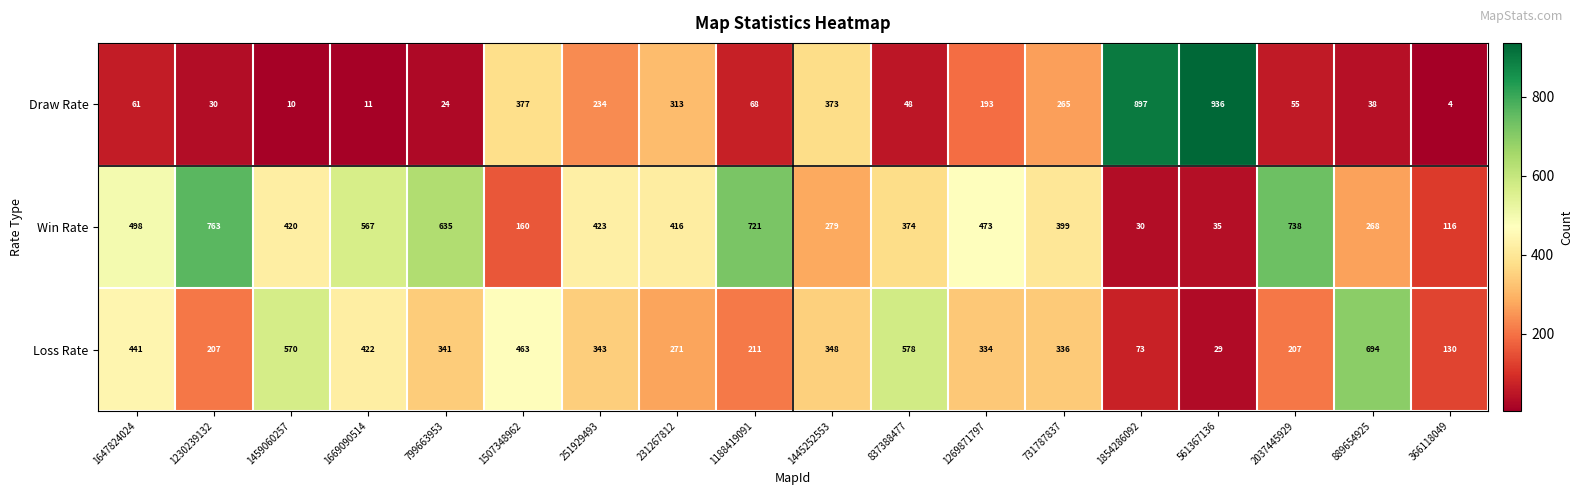

Is the value of Draw Rate at 837388477 greater than the value of Win Rate at 1269871797?

No